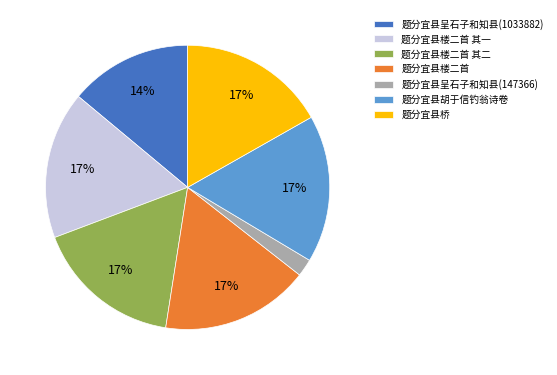

What is the ratio of the value at 题分宜县楼二首 其一 to the value at 题分宜县楼二首 其二?

1.0